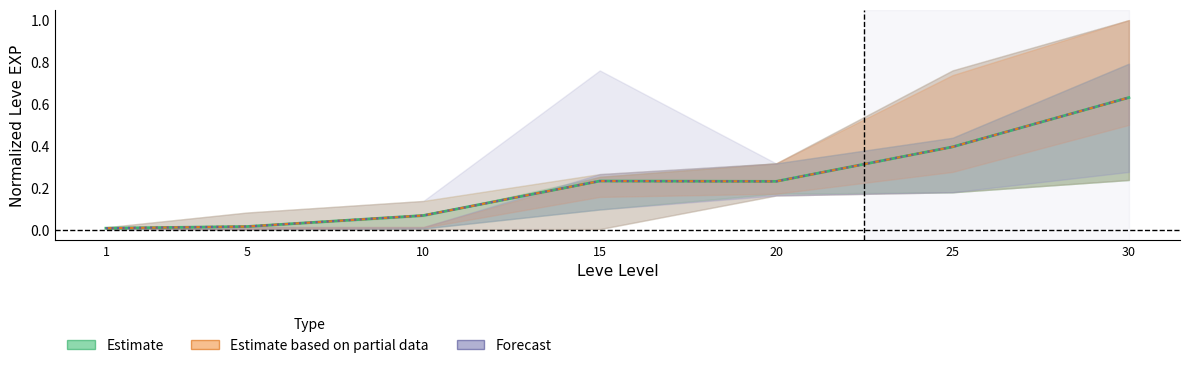

How many interior local peaks does the Estimate series have?

1